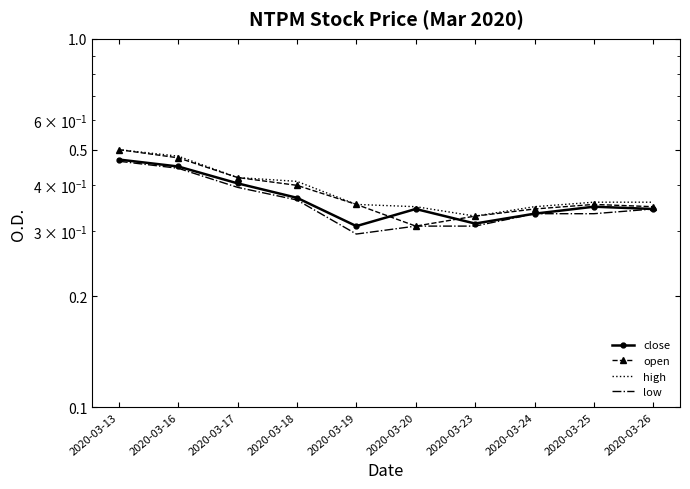

What is the difference between the maximum and minimum values in the close series?

0.2